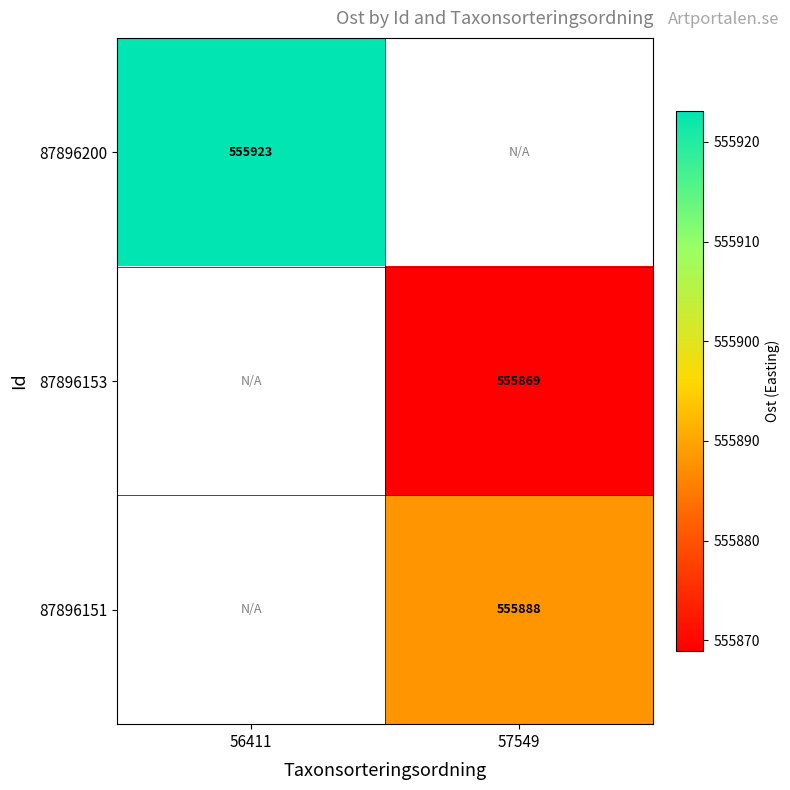

How many categories are shown in the chart?

2